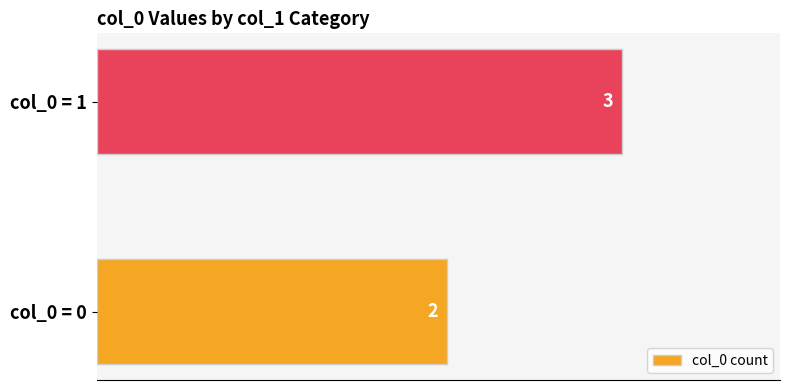

Reading top to bottom, extract all data points from this chart.

col_0 = 1=3	col_0 = 0=2